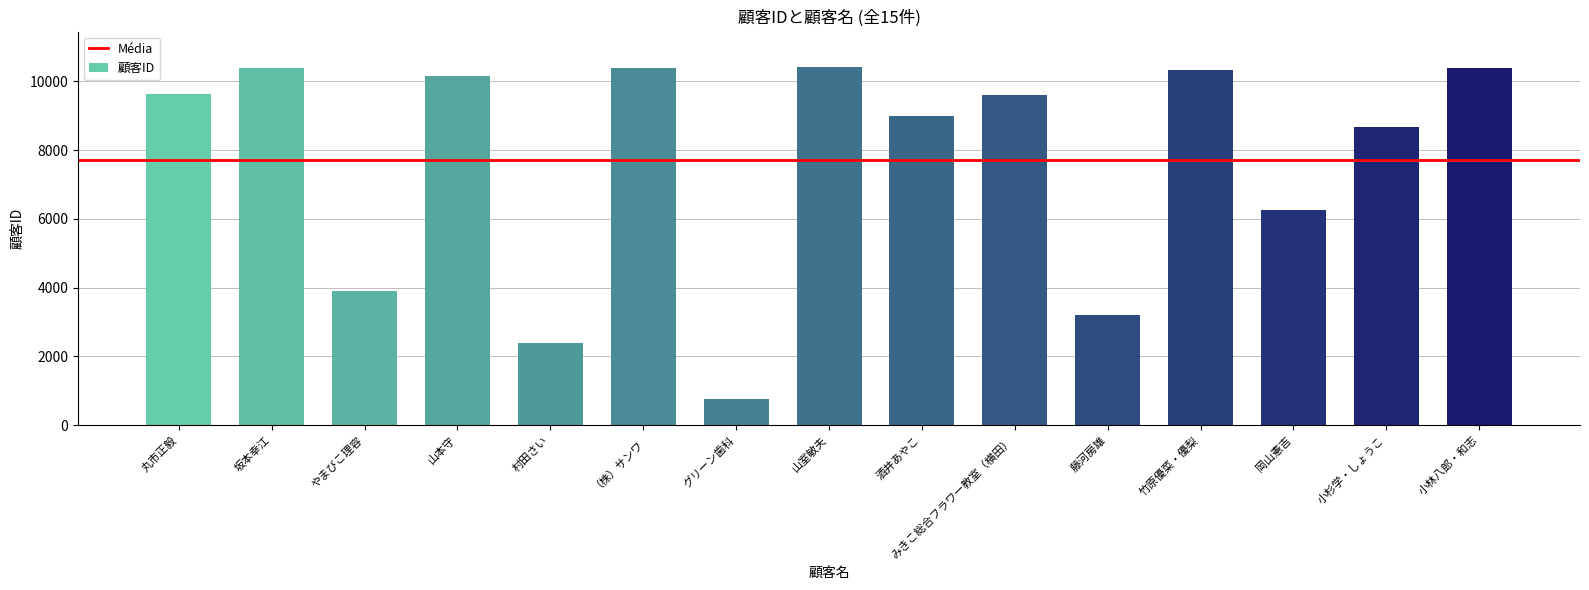

Read the value at 岡山憲吉, to the nearest 50.

6250